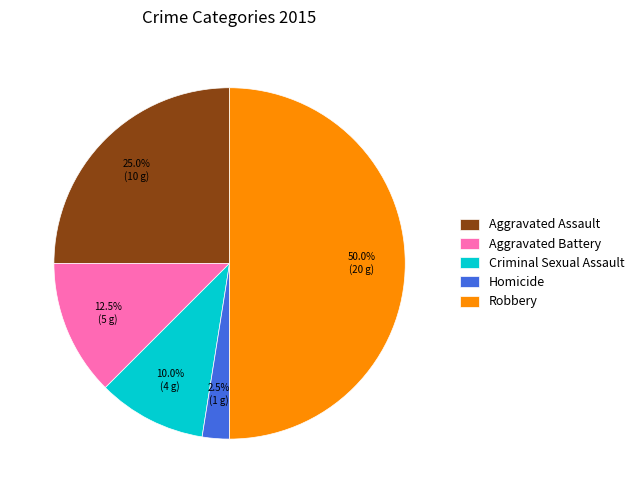

What percentage do Robbery and Criminal Sexual Assault together represent?

60.0%